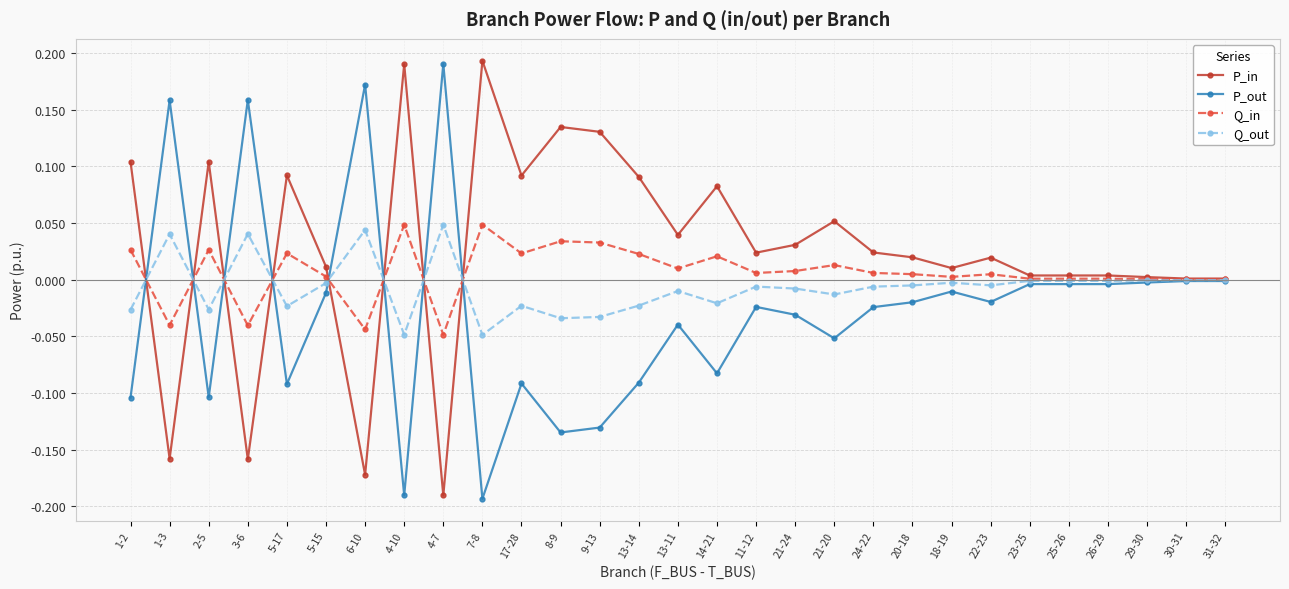

Rank the series at 6-10 from highest to lowest value.

P_out, Q_out, Q_in, P_in